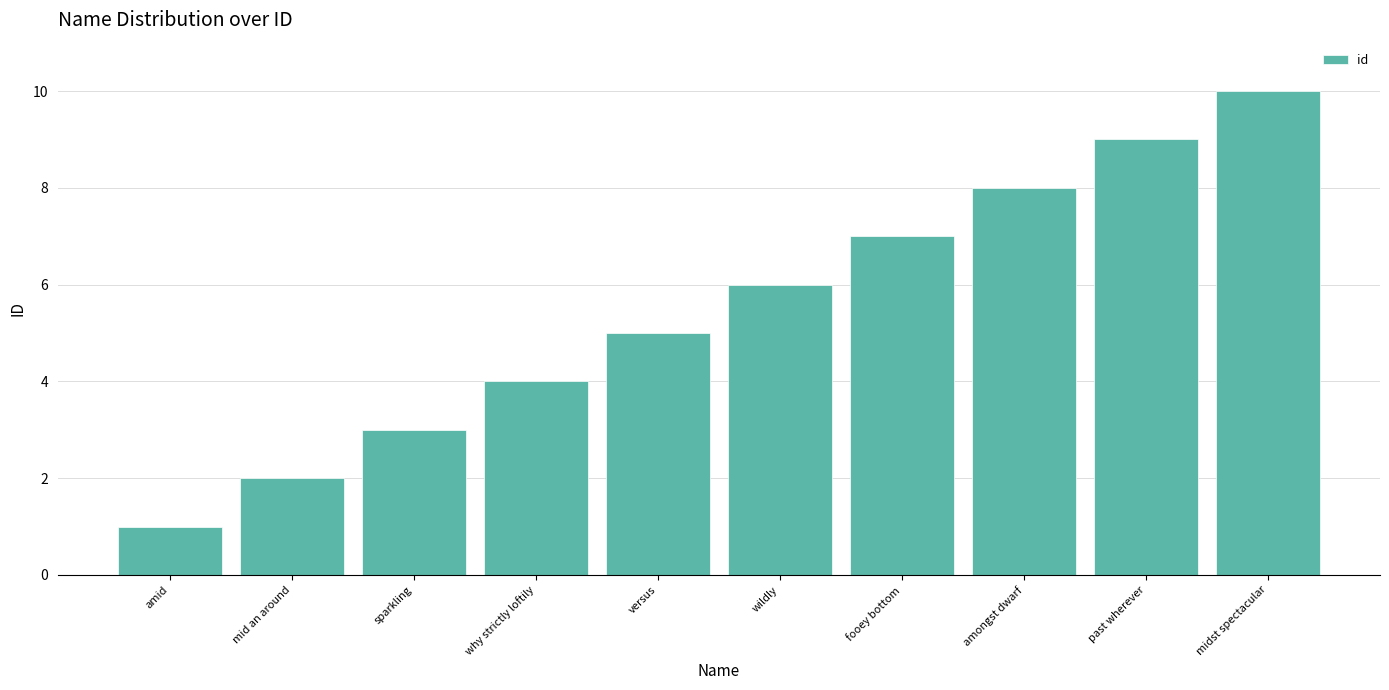

Reading left to right, transcribe all the data shown in this chart.

amid=1	mid an around=2	sparkling=3	why strictly loftily=4	versus=5	wildly=6	fooey bottom=7	amongst dwarf=8	past wherever=9	midst spectacular=10